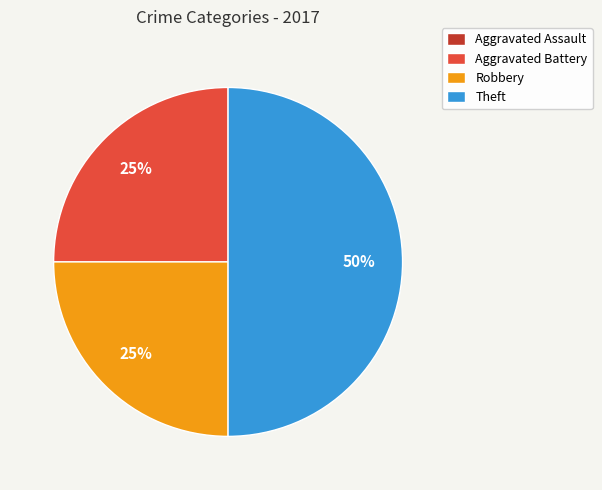

Which category has the biggest portion of the pie?

Theft